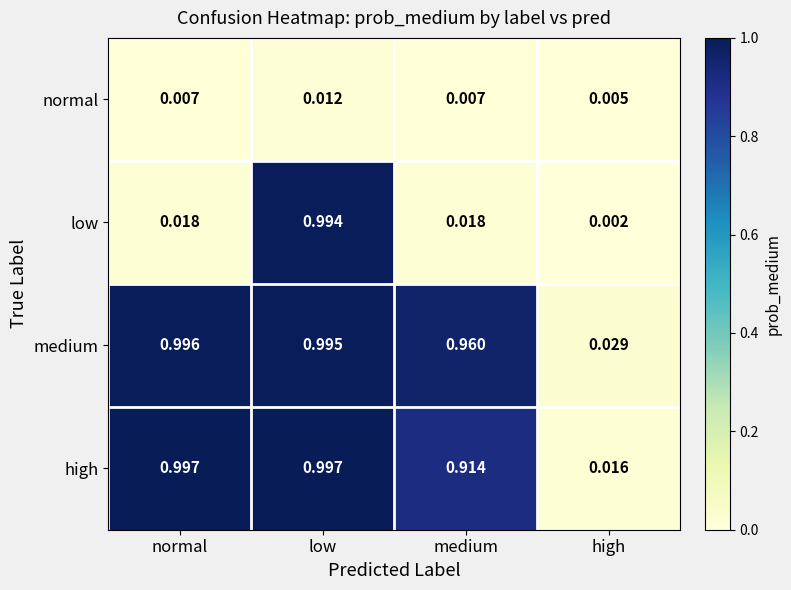

Rank the series by their maximum value, from highest to lowest.

high, medium, low, normal